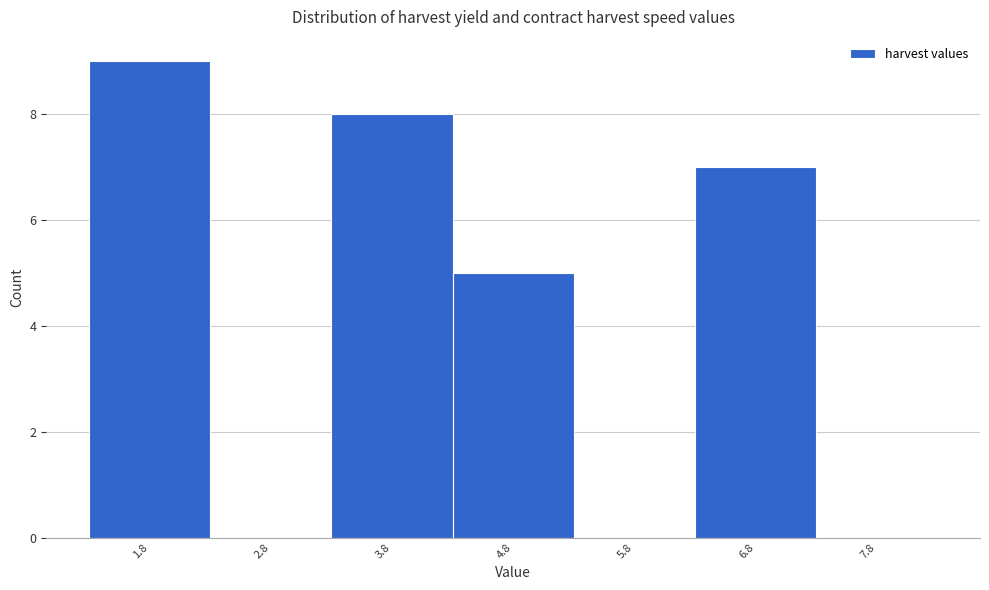

Reading left to right, transcribe this chart: for each bar, give the range it covers on the x-axis and its height. The values are not printed on the chart, so give them approximately, as read against the axis.

1.3 to 2.3: 9
2.3 to 3.3: 0
3.3 to 4.3: 8
4.3 to 5.3: 5
5.3 to 6.3: 0
6.3 to 7.3: 7
7.3 to 8.3: 0